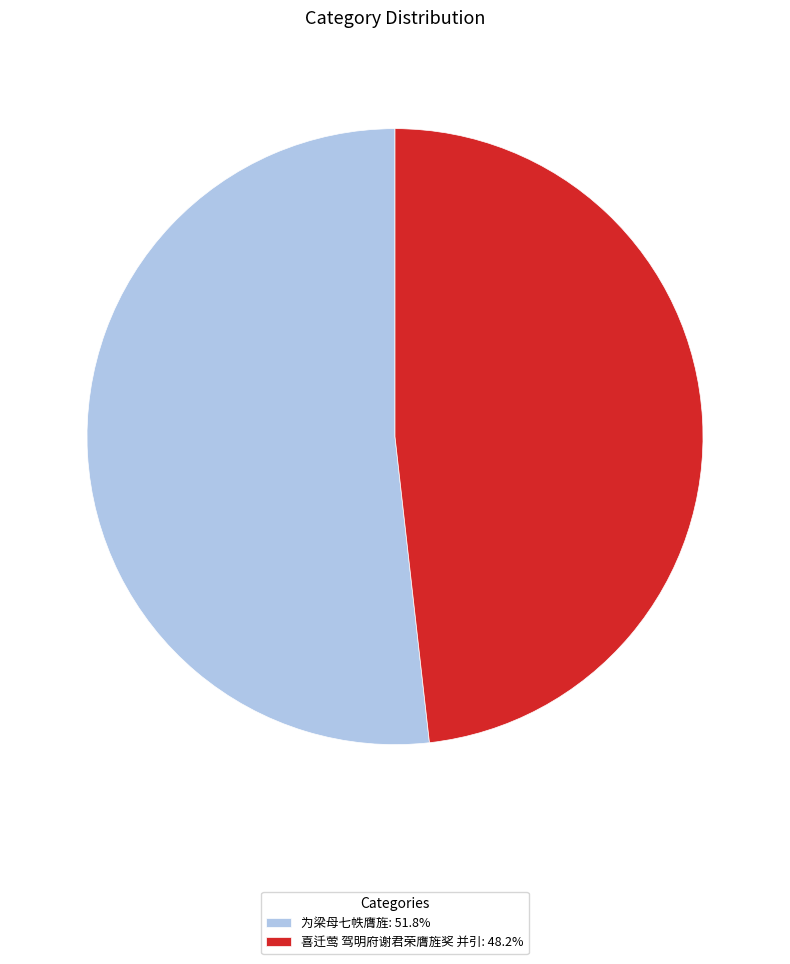

Does any single category account for the majority?

Yes